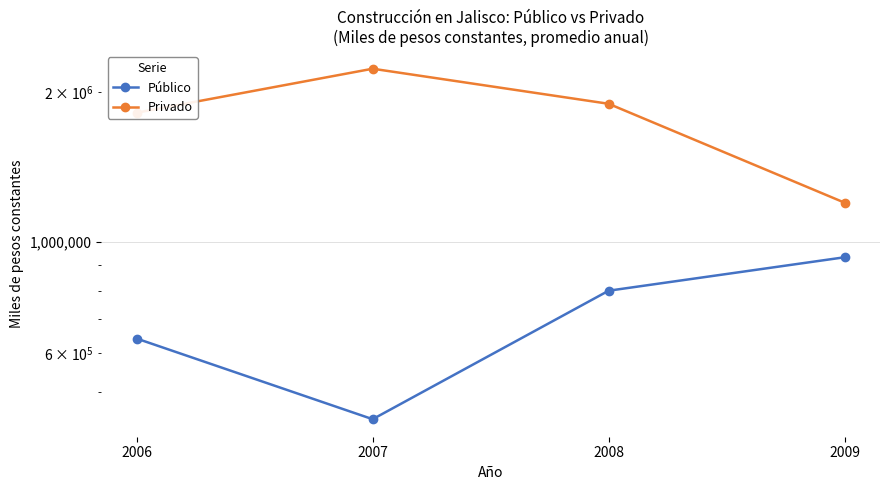

How many series are shown in this chart?

2